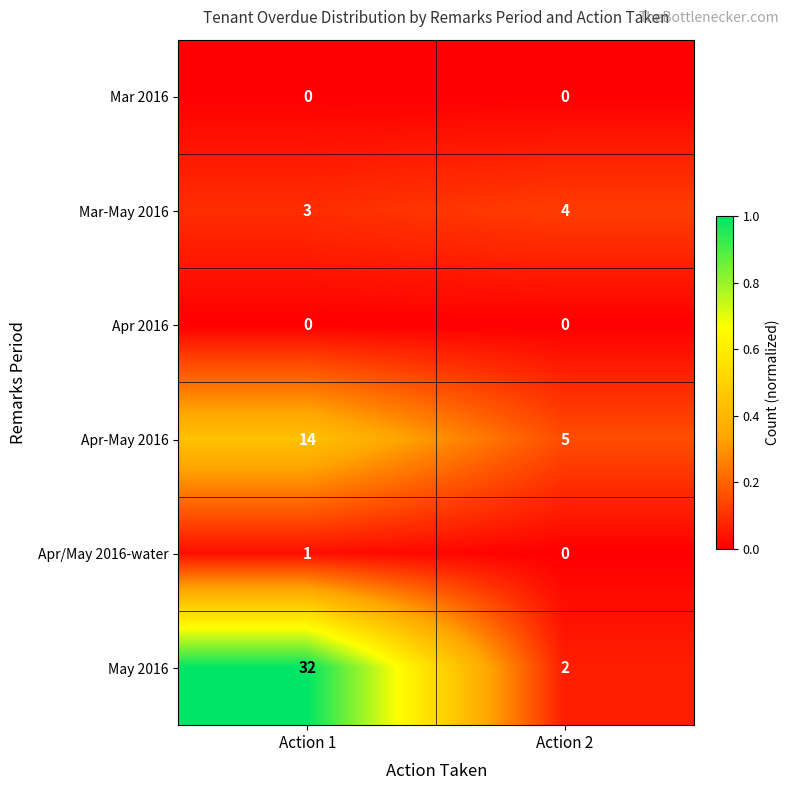

List the labels in order of Apr-May 2016 value, largest first.

Action 1, Action 2